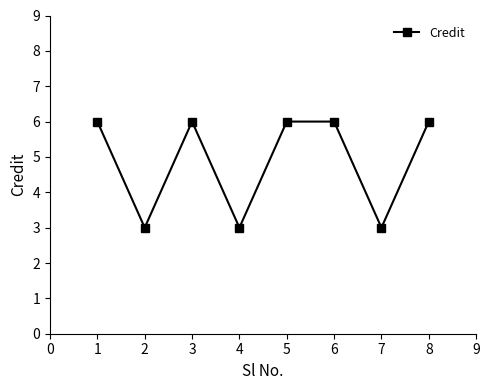

Where is the first local minimum?

2